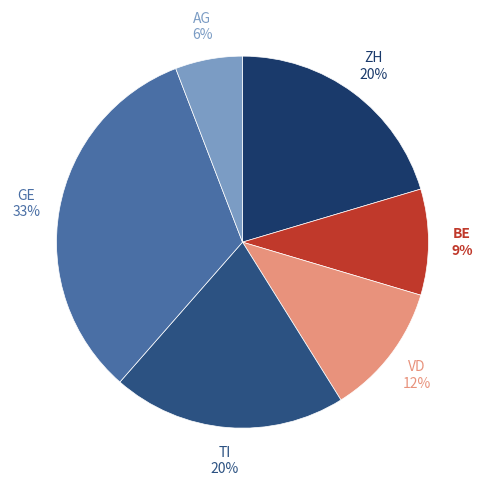

Is there any slice that represents more than half of the pie?

No